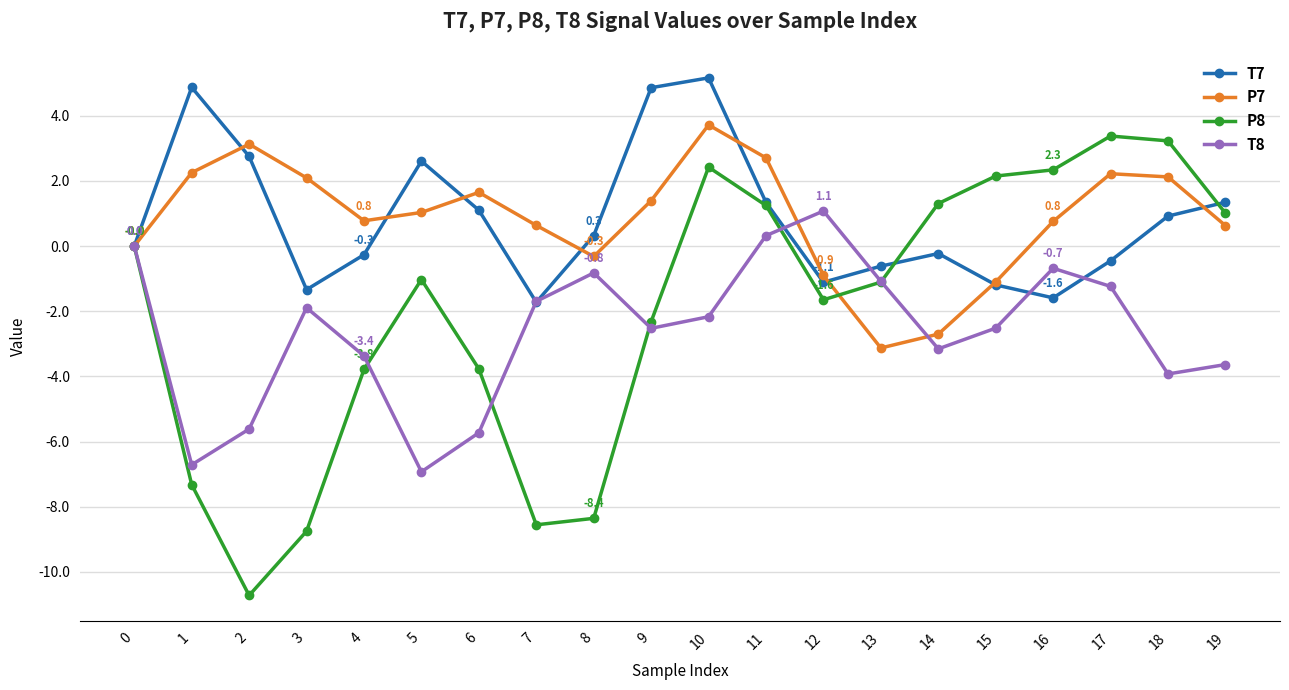

Between 1 and 11, which series saw the biggest shift?

P8